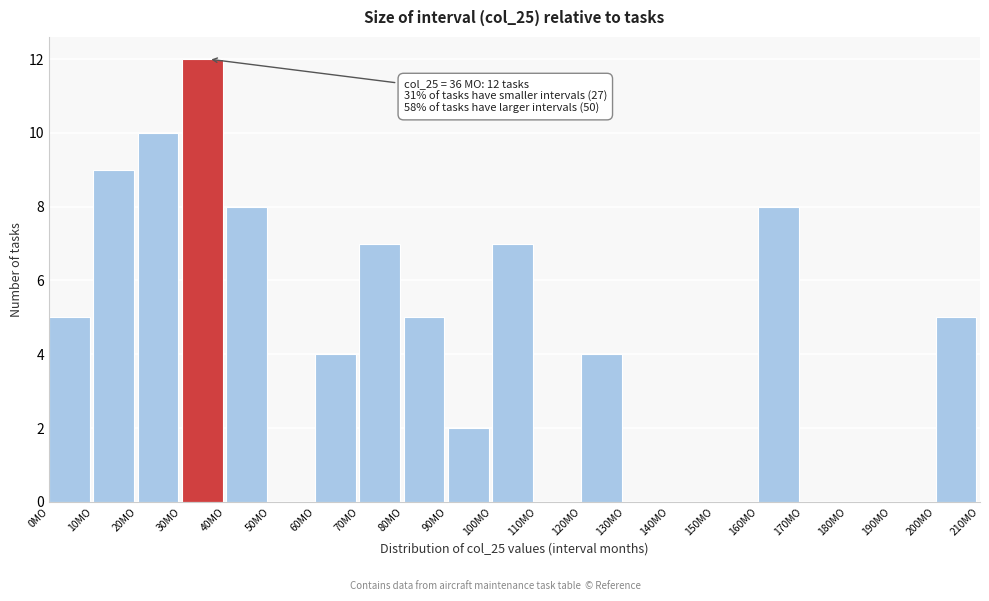

Which range on the x-axis has the tallest bar?

30 to 40